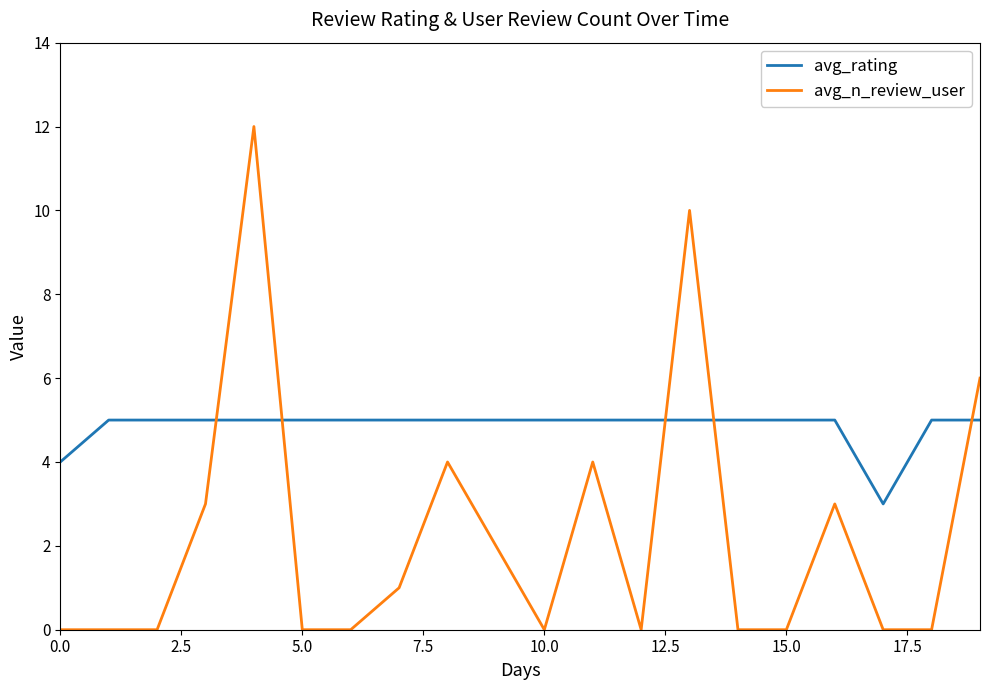

How many times do avg_rating and avg_n_review_user cross each other?

5